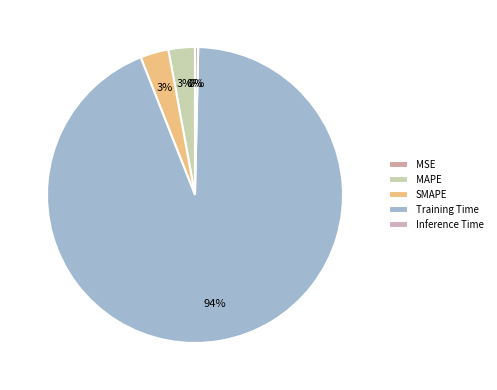

To the nearest percent, what is the combined percentage of Training Time and MAPE?

97%